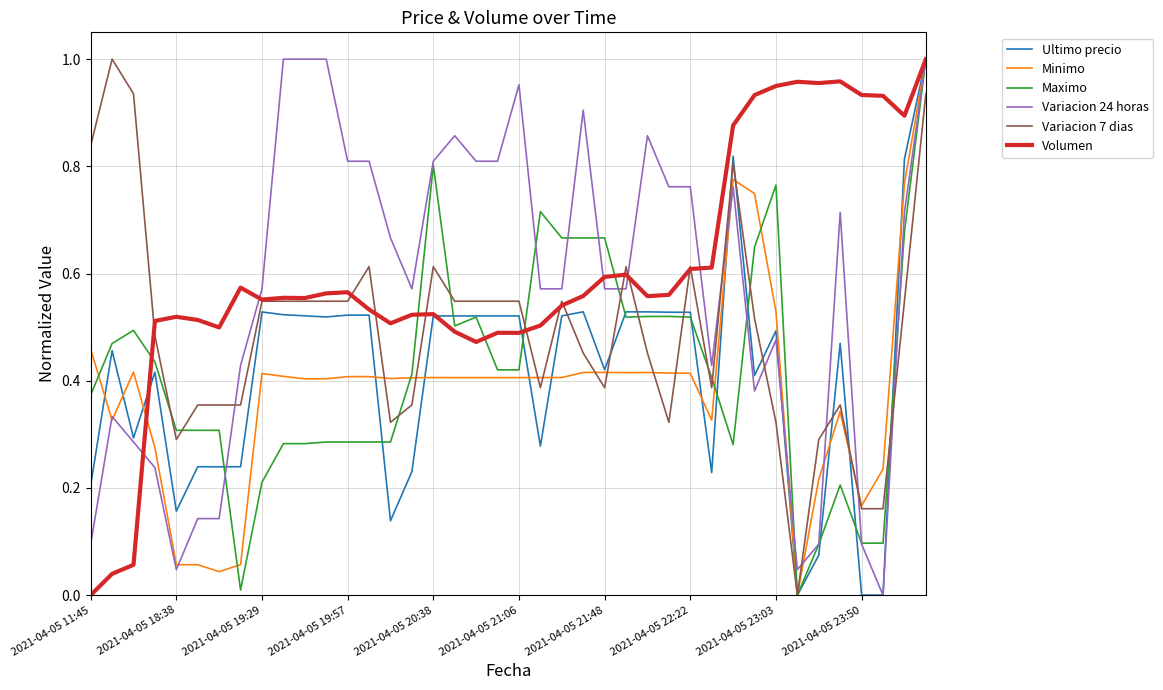

Which series has the largest range (max minus min)?

Ultimo precio